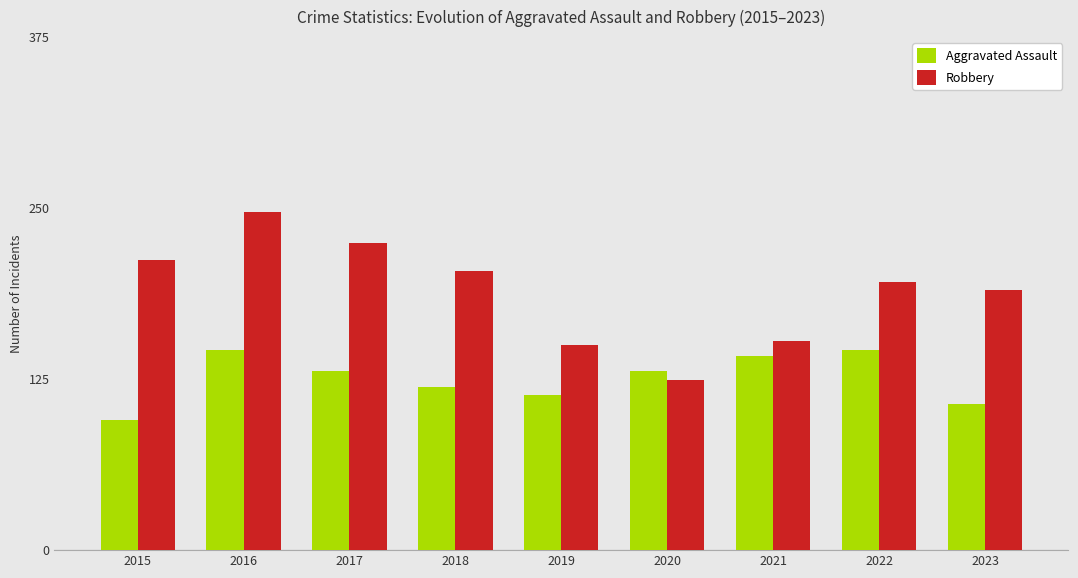

Is it true that Robbery equals 196 at 2022?

True